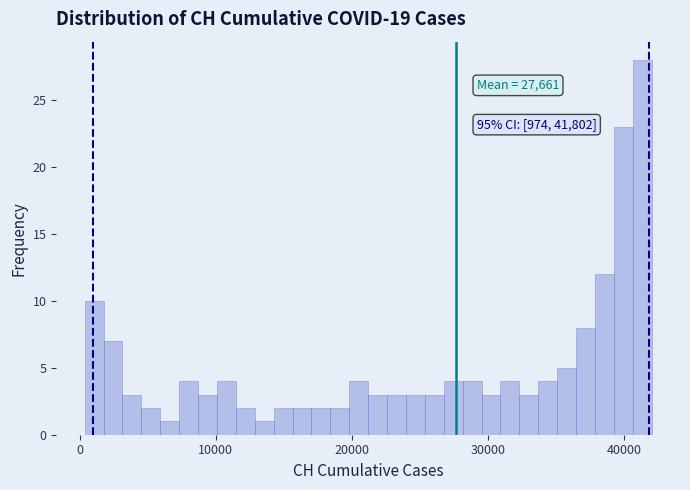

Read against the x-axis, roughly where is the centre of the tallest bar?

41000